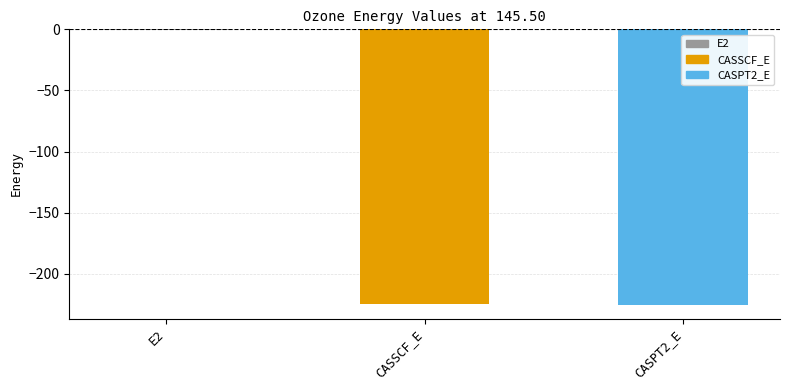

What is the approximate value at CASPT2_E?

-225.3